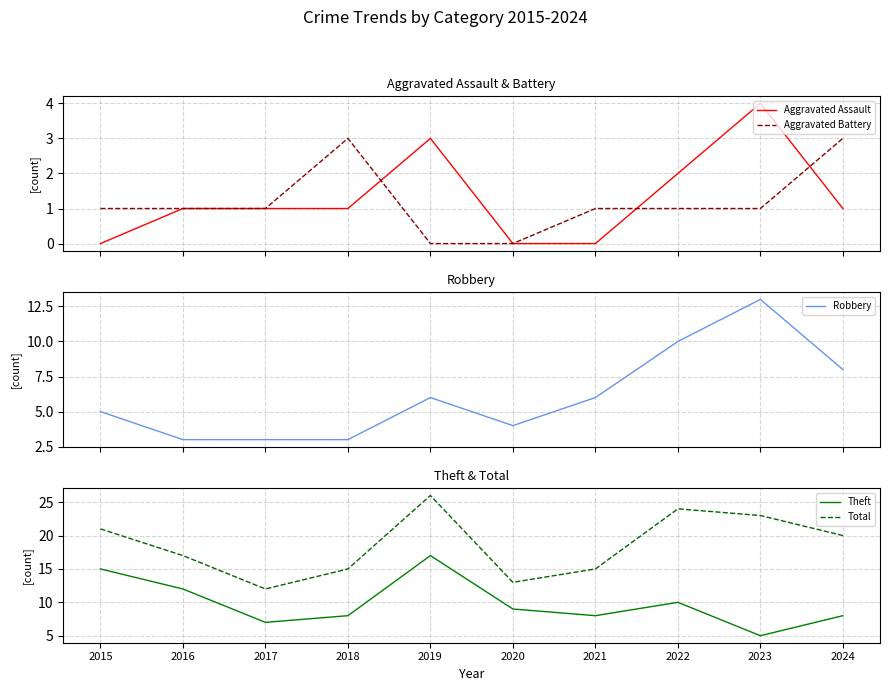

What are all the series names shown in the legend?

Aggravated Assault, Aggravated Battery, Robbery, Theft, Total